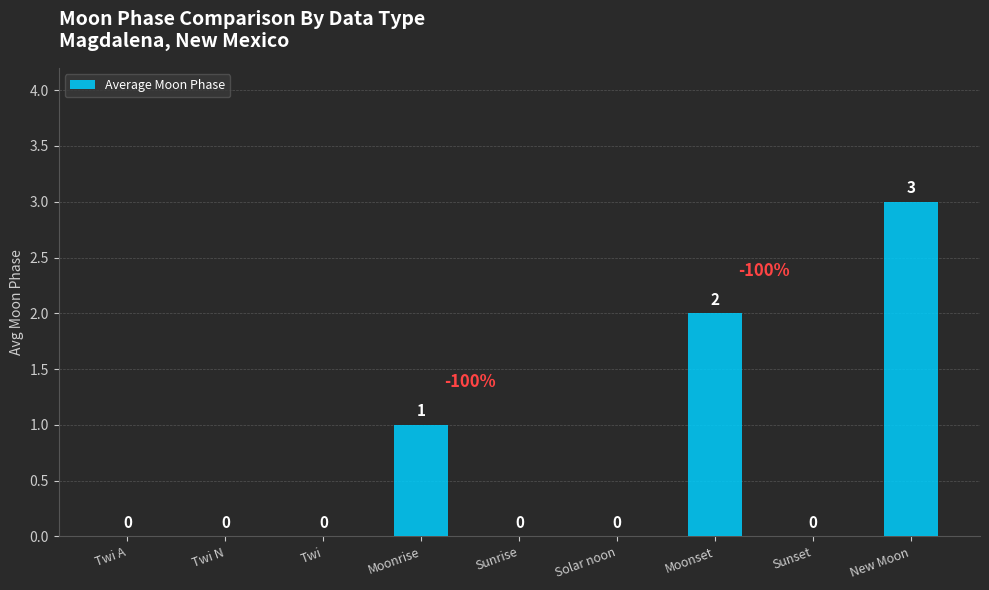

Reading left to right, list all the values displayed in this chart.

0	0	0	1	0	0	2	0	3